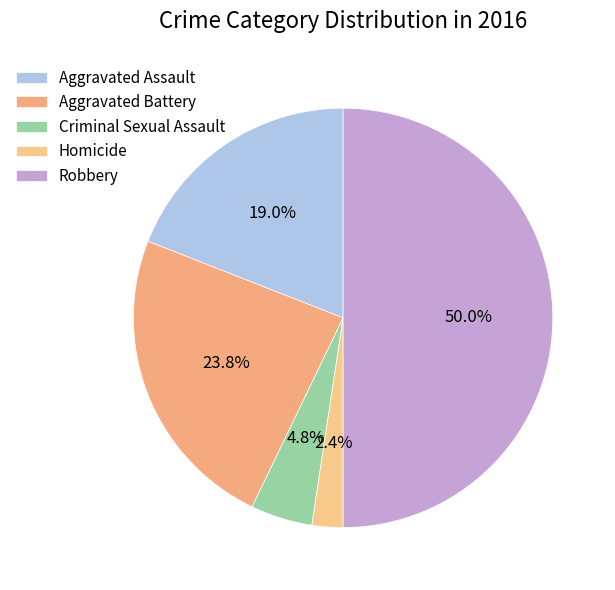

The Aggravated Assault slice represents 12% of the pie. True or false?

False